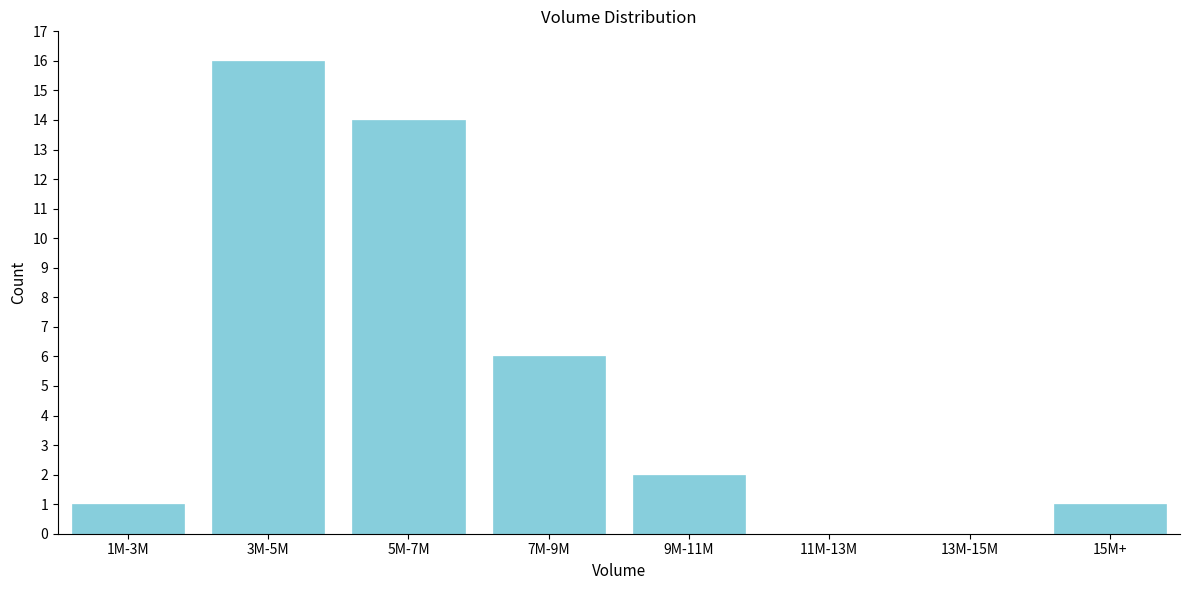

Reading left to right, extract all data points from this chart.

1M-3M=1	3M-5M=16	5M-7M=14	7M-9M=6	9M-11M=2	11M-13M=0	13M-15M=0	15M+=1